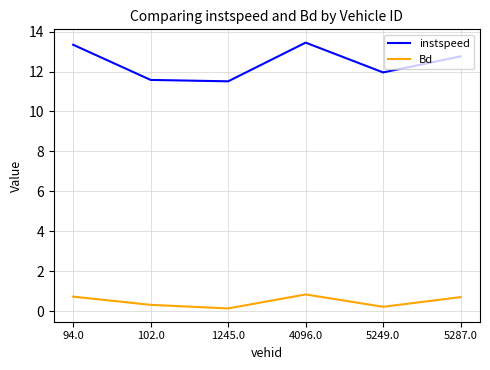

What is the difference between the maximum and minimum values in the instspeed series?

1.9